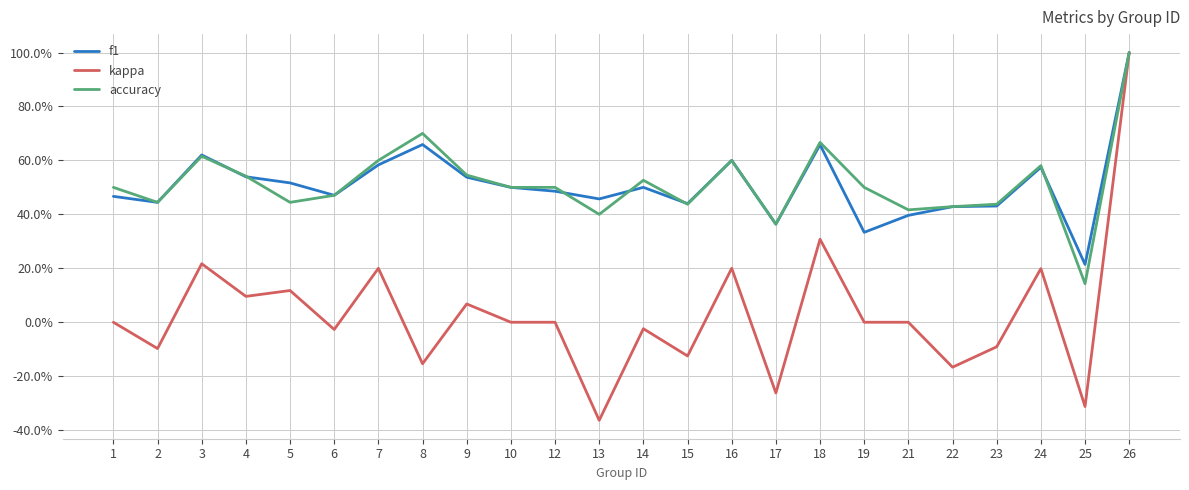

Is this an area chart (filled region under the line)?

No